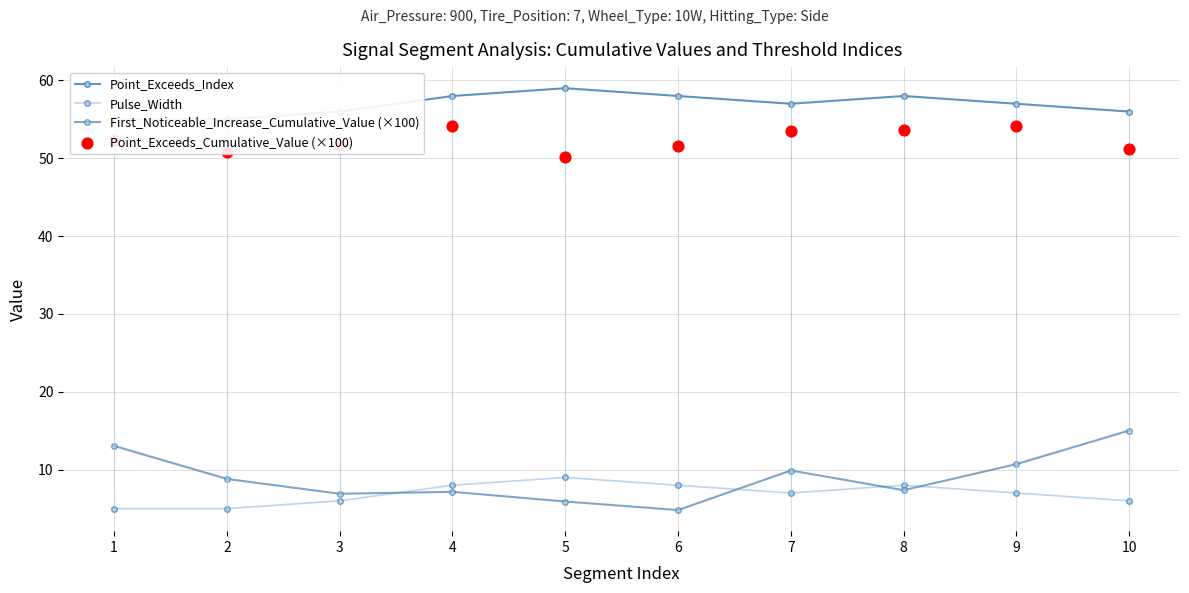

Which series reaches the maximum Y coordinate?

Point_Exceeds_Index